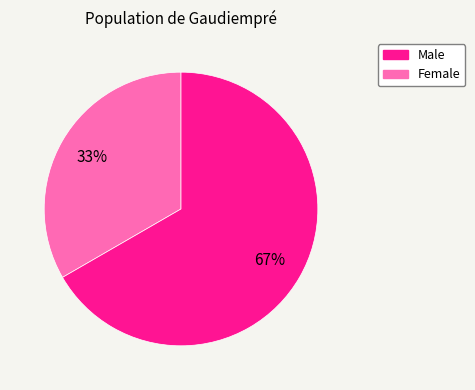

How many segments does this pie chart have?

2